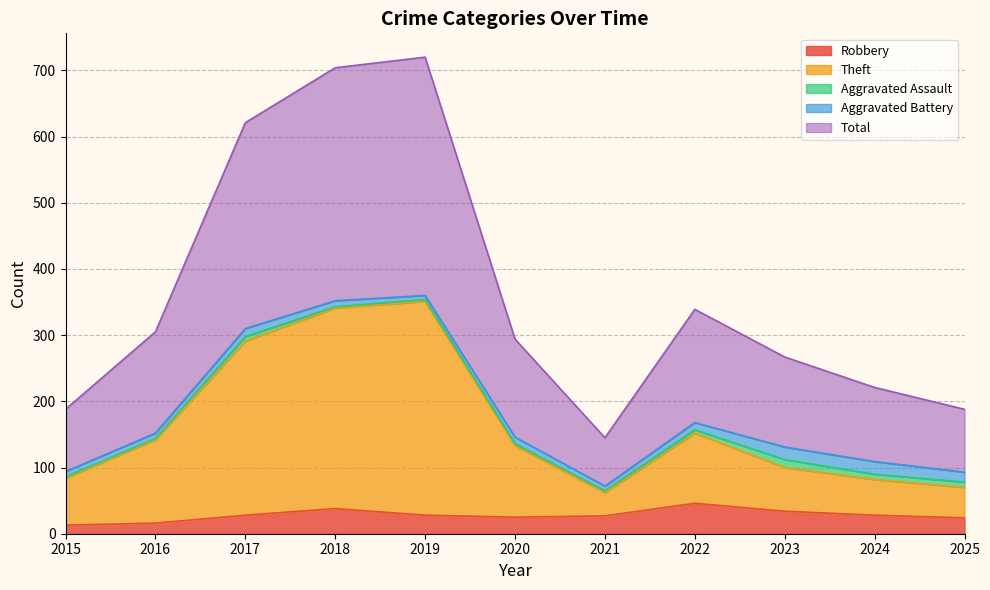

How many lines are shown in the chart?

5